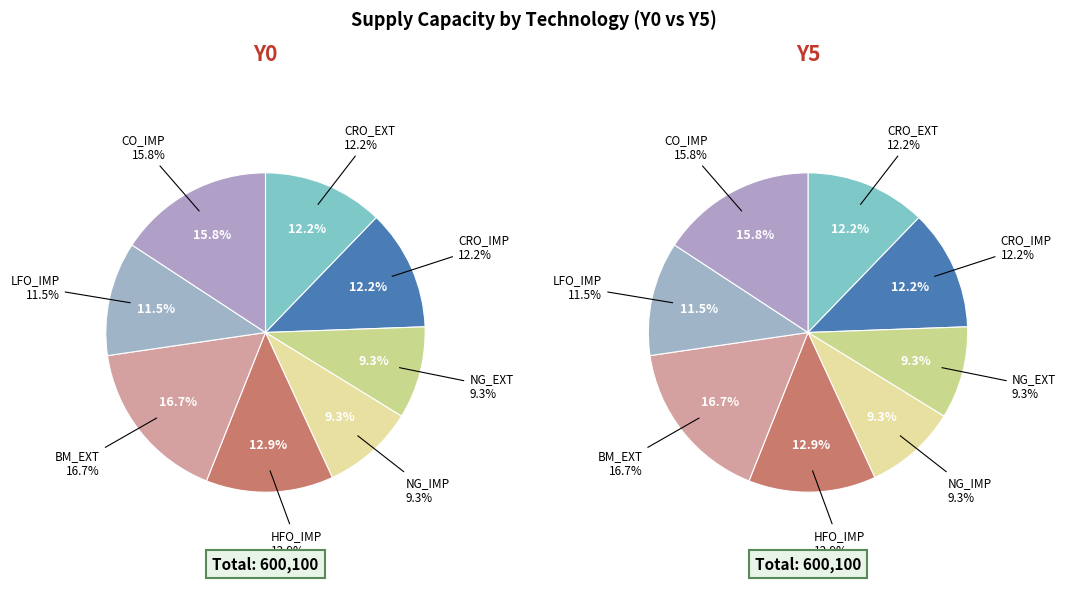

Is it true that CRO_IMP is 12% of the pie?

True